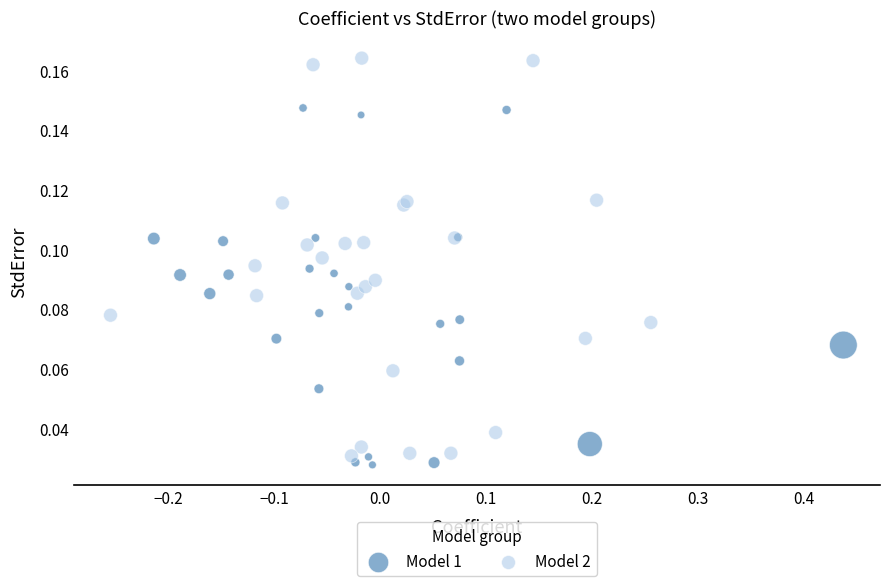

Which series has the widest spread of Y values?

Model 2